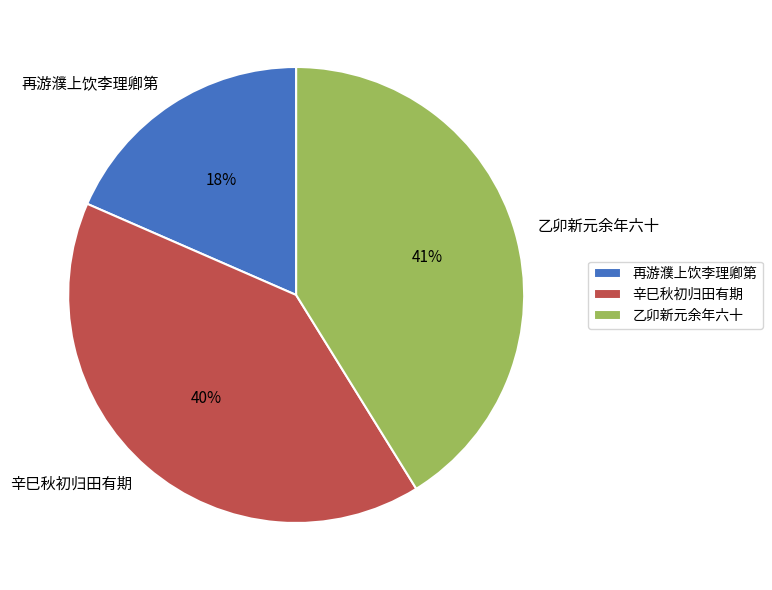

Which slice is the largest?

乙卯新元余年六十